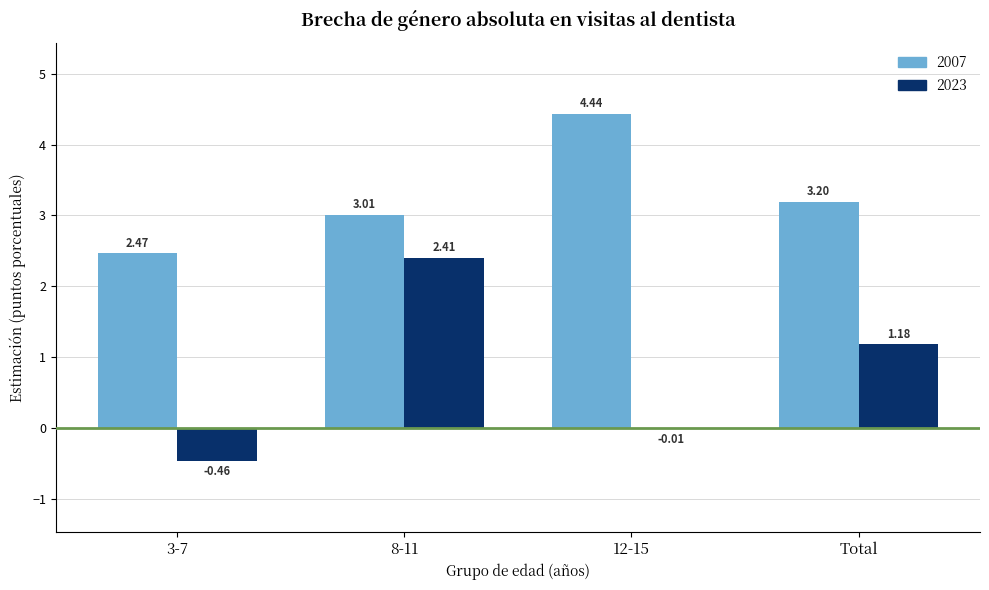

At which category is the sum across all series the highest?

8-11